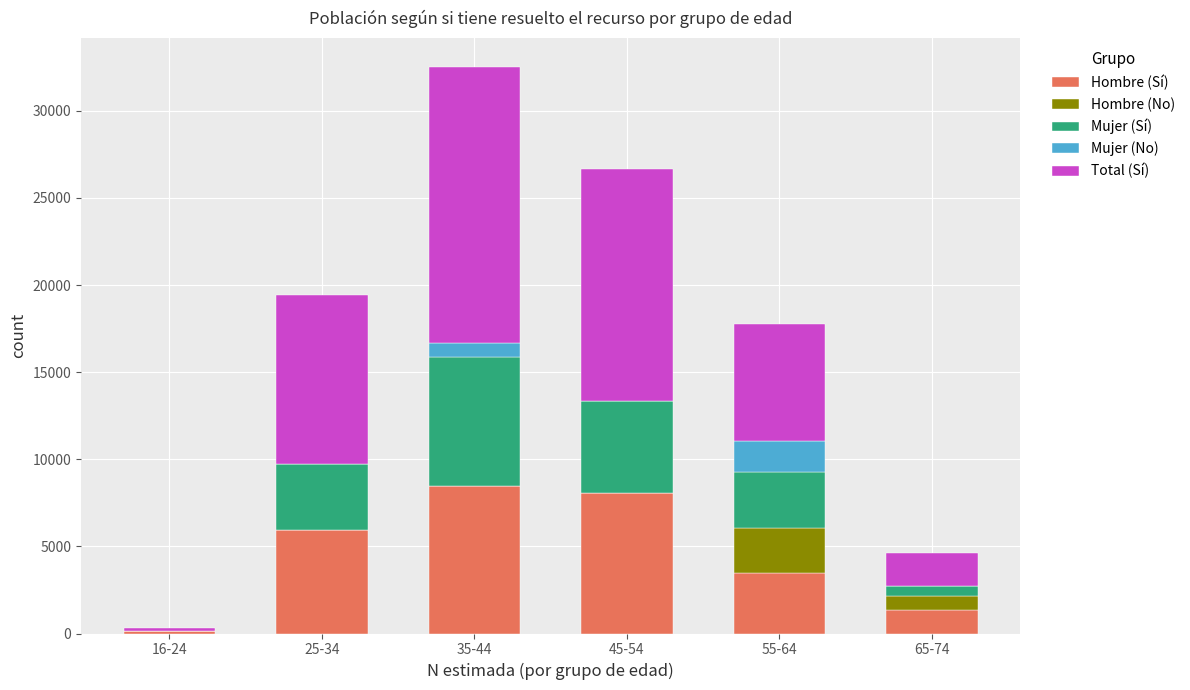

Reading left to right, what are the values for Hombre (Sí)?

16-24=161	25-34=5917	35-44=8453	45-54=8050	55-64=3447	65-74=1350